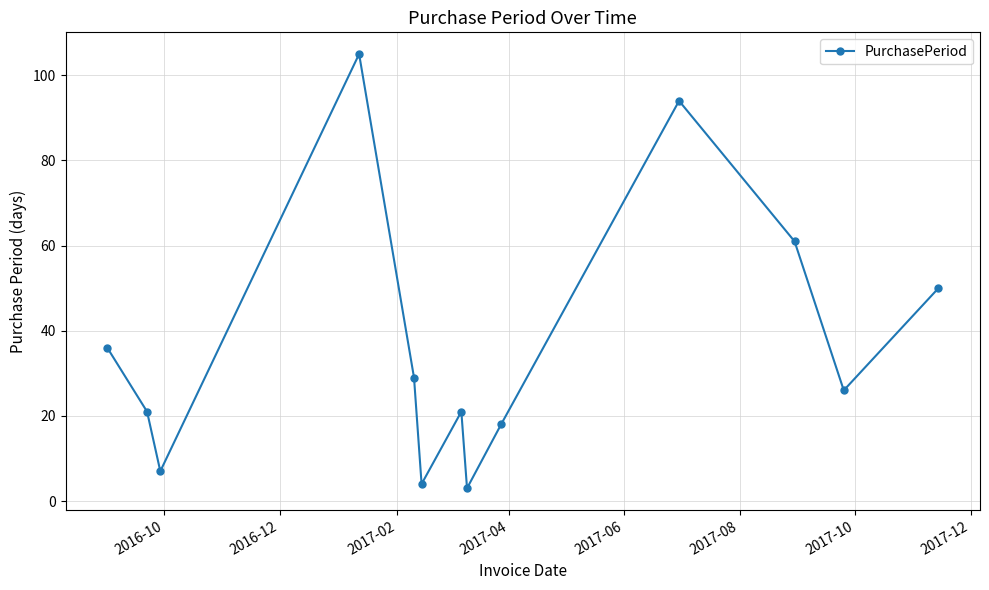

What is the value of the 1st point from the left?

36